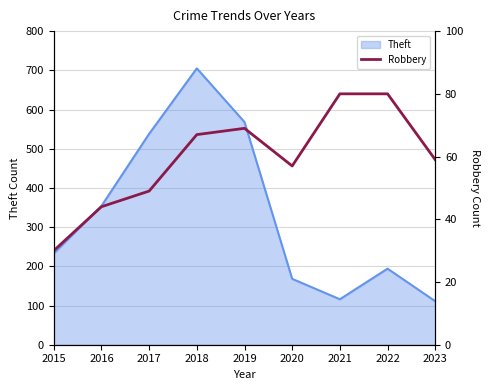

Is it true that the value at 2016 is 58?

False